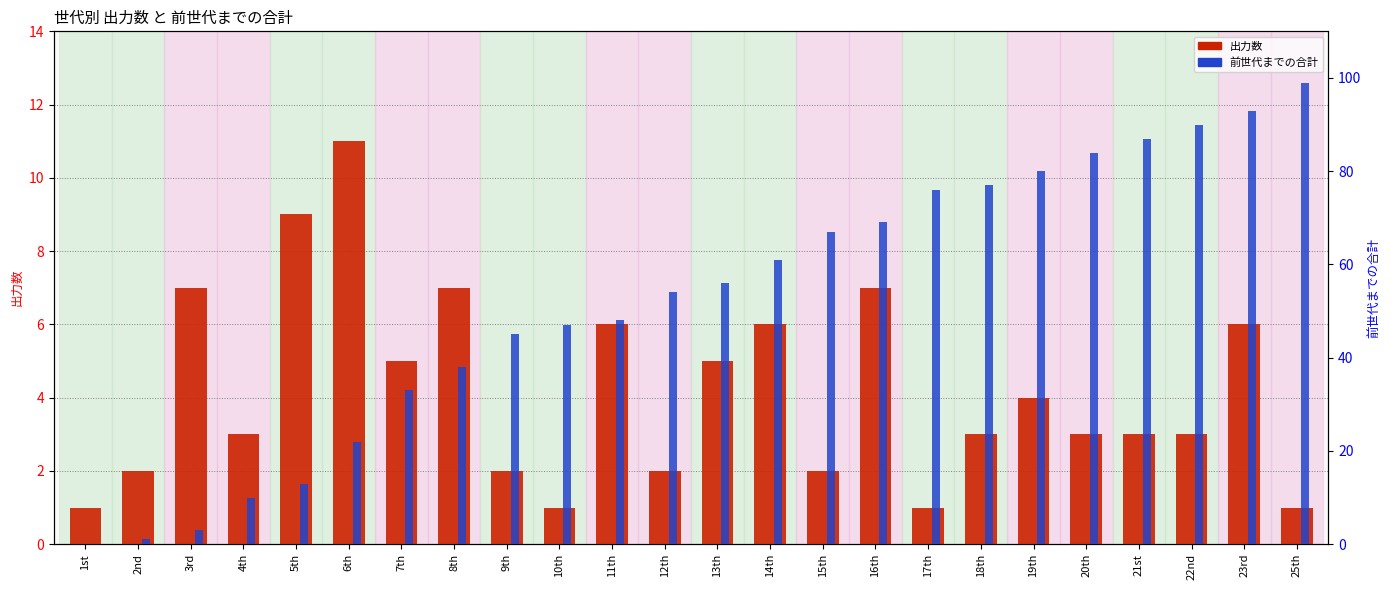

True or false: 出力数 has a value of 3 at 12th.

False